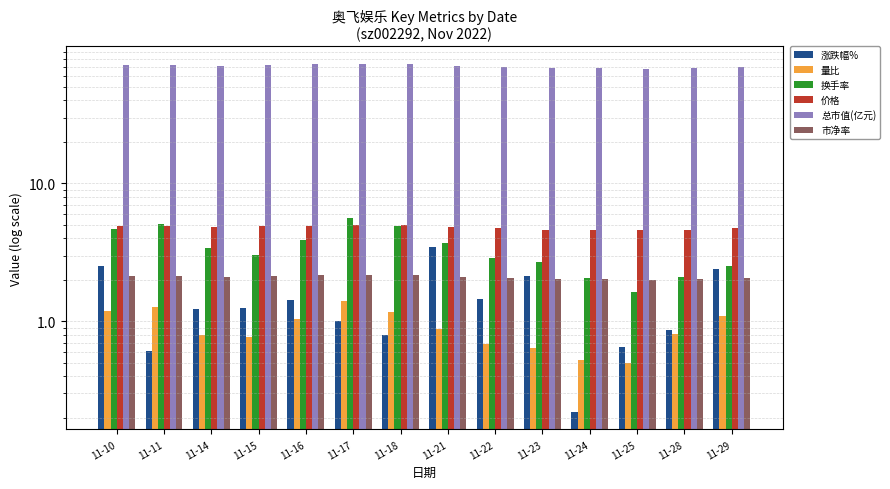

What is the value of the 总市值(亿元) bar at the 13th from the left?

68.3